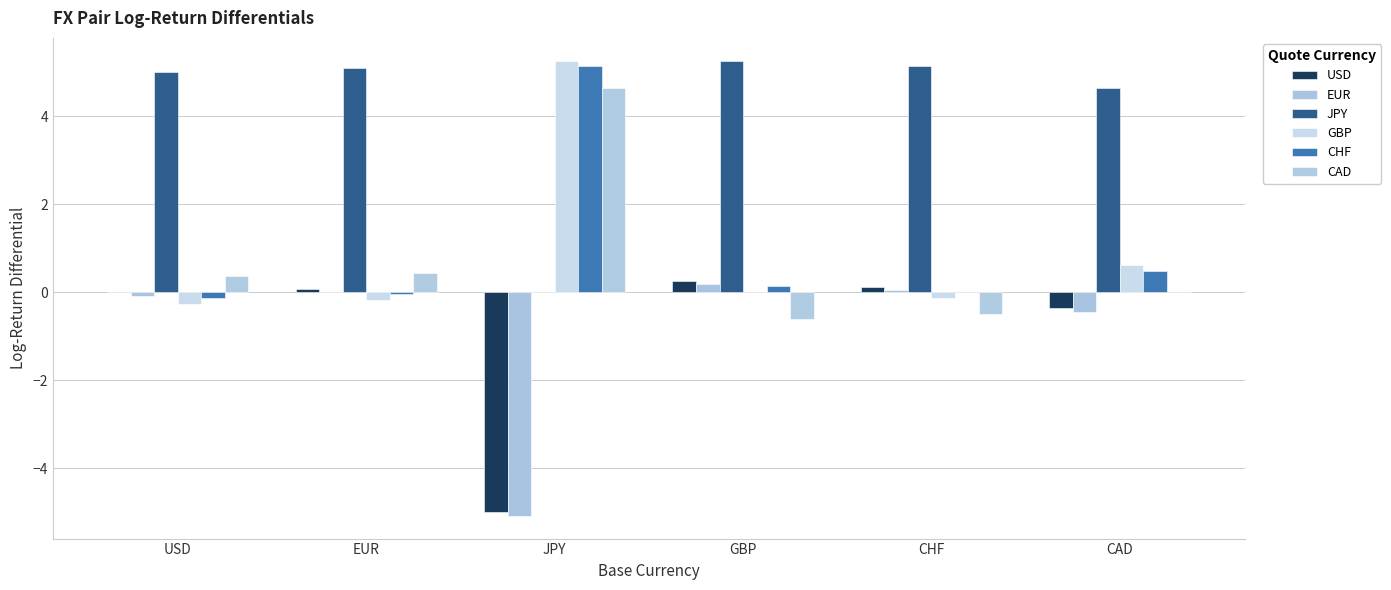

How many series are shown in this chart?

6